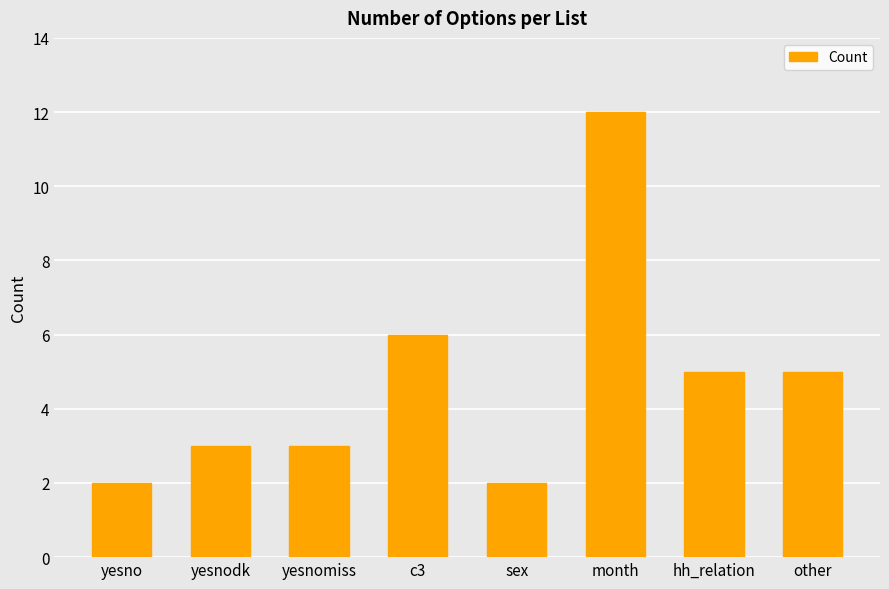

What is the average value?

5